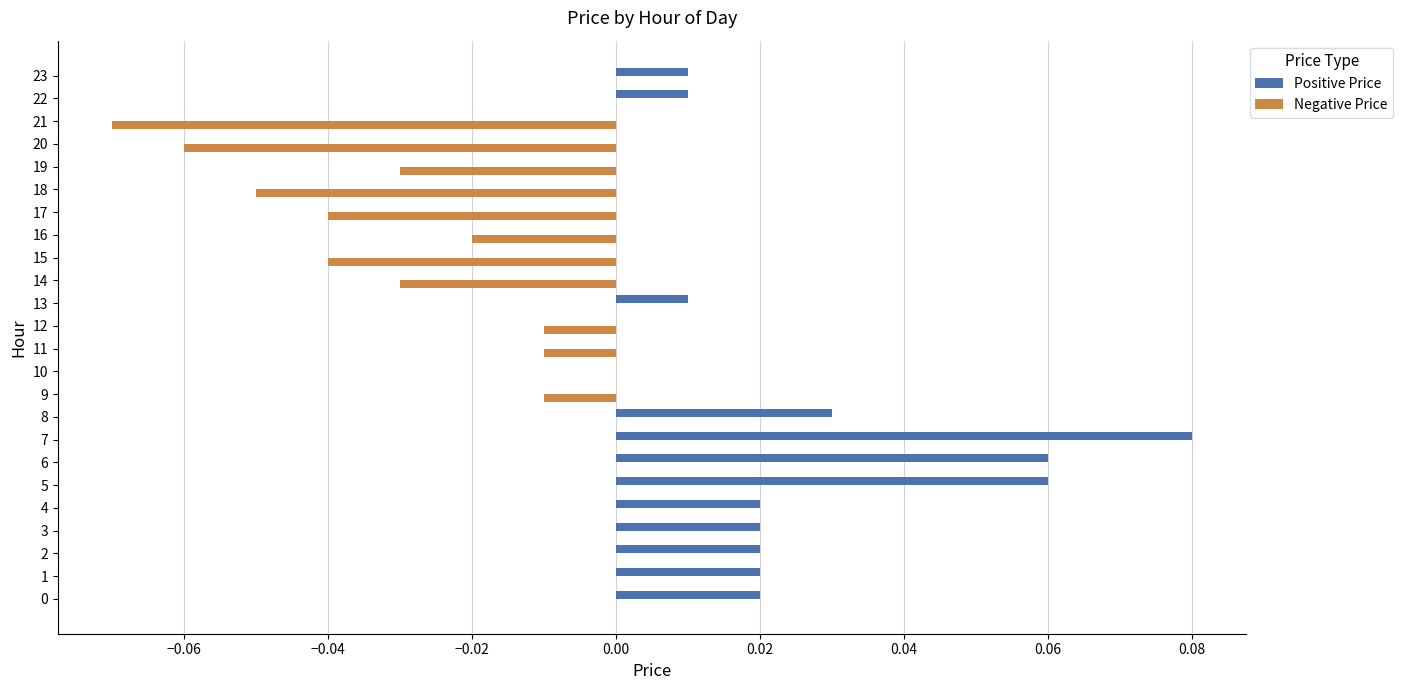

Count the number of categories in the chart.

24